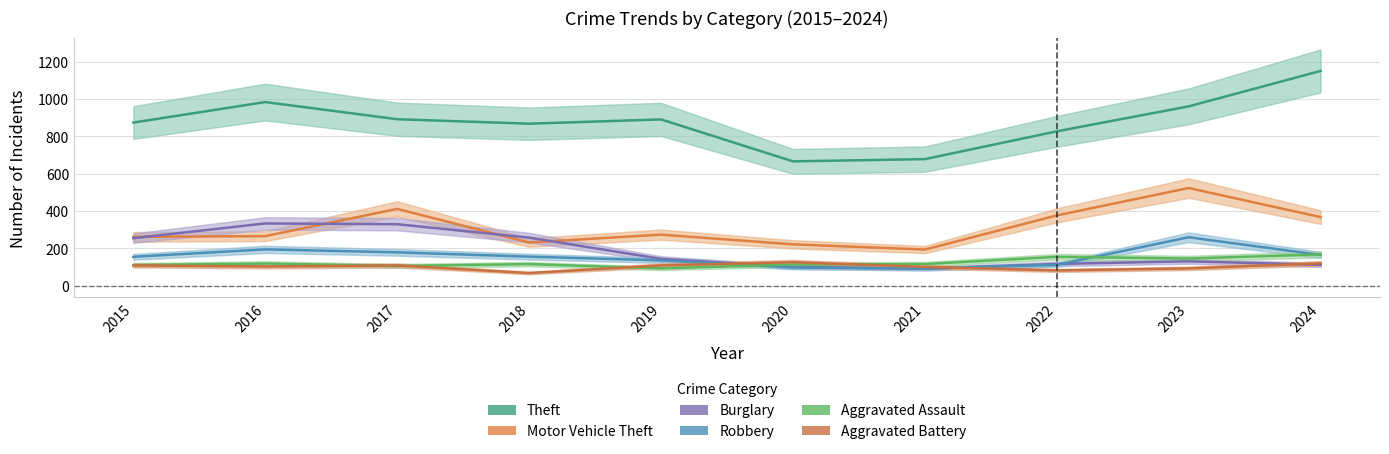

True or false: Theft and Aggravated Battery cross at least once.

False